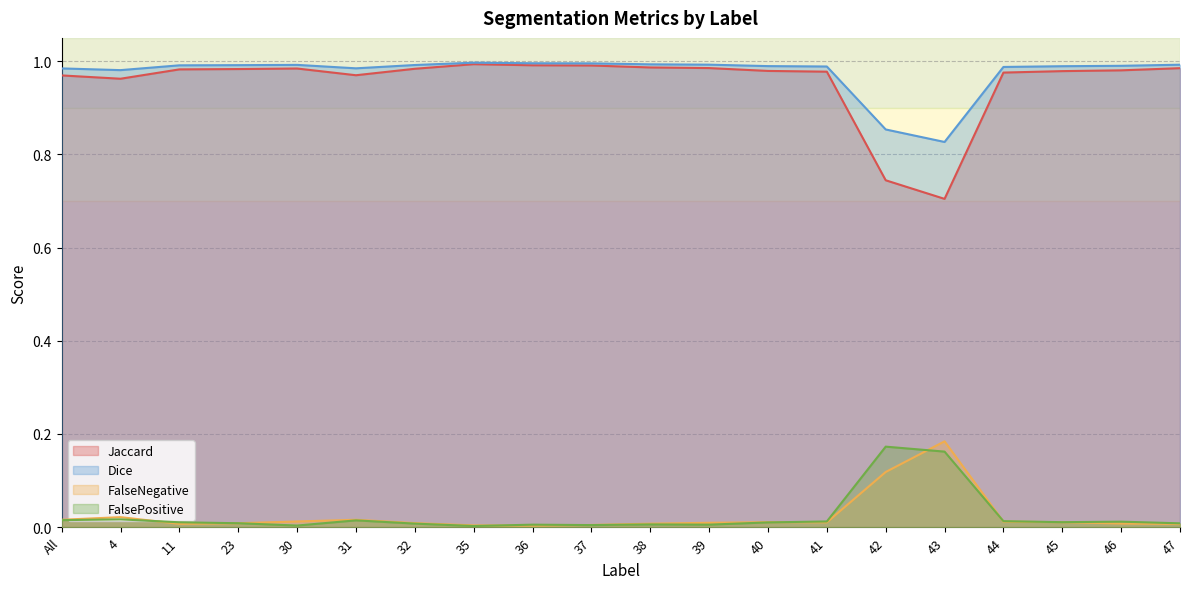

Rank the series by their maximum value, from lowest to highest.

FalsePositive, FalseNegative, Jaccard, Dice